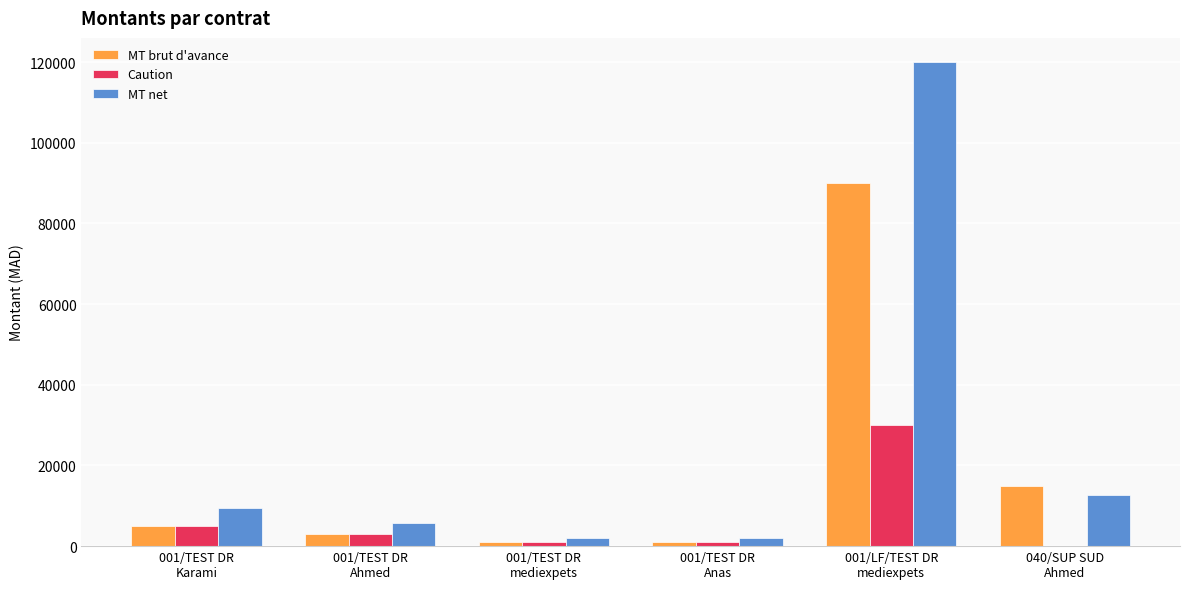

What is the approximate value of MT net at 001/LF/TEST DR
mediexpets, to the nearest 100?

120000